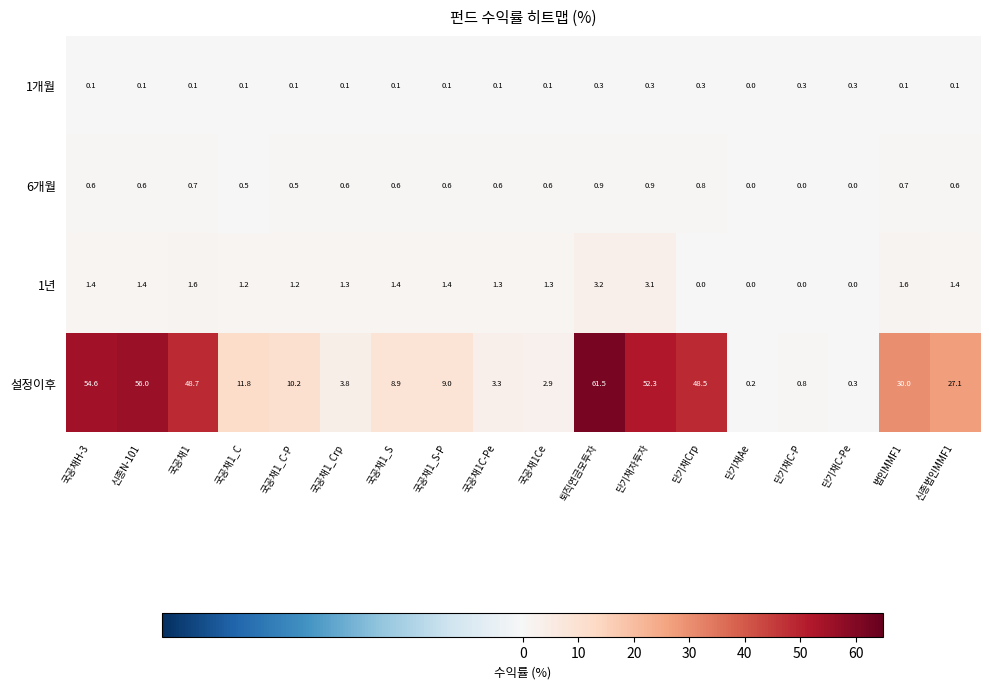

Count the number of categories in the chart.

18